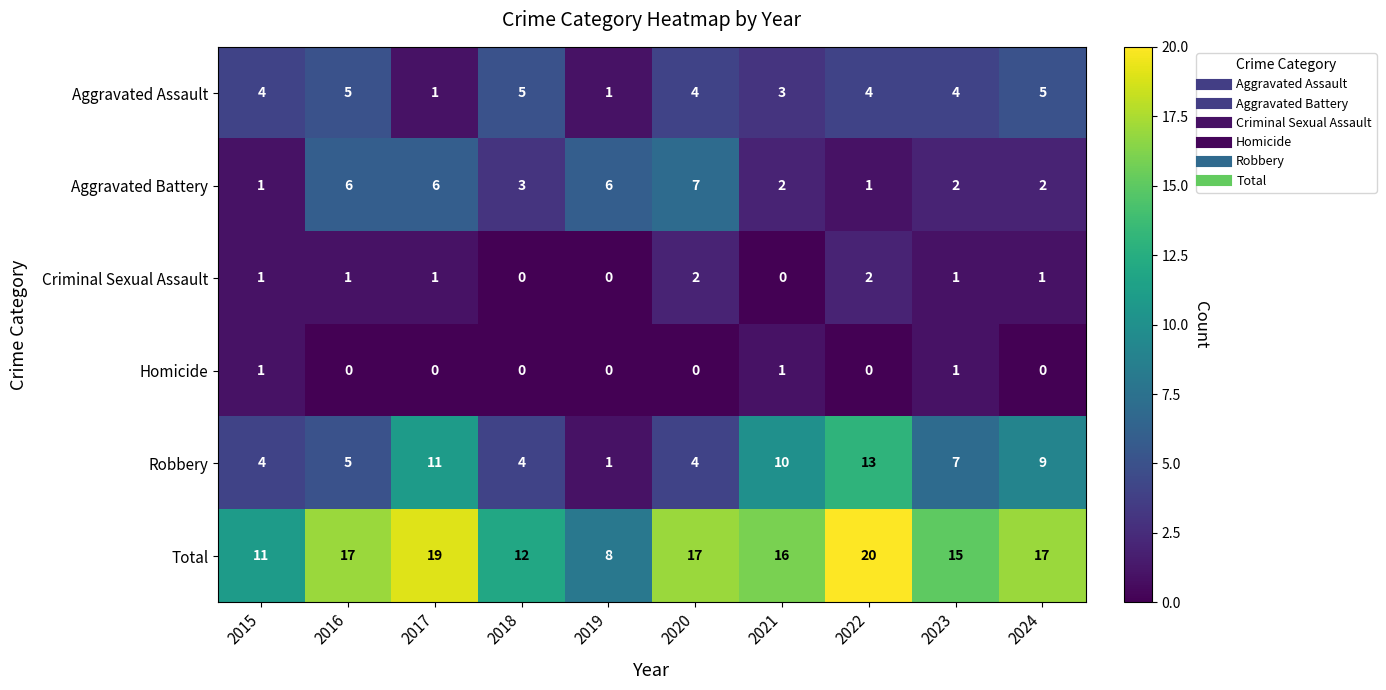

The value of Aggravated Assault at 2015 is 4. True or false?

True